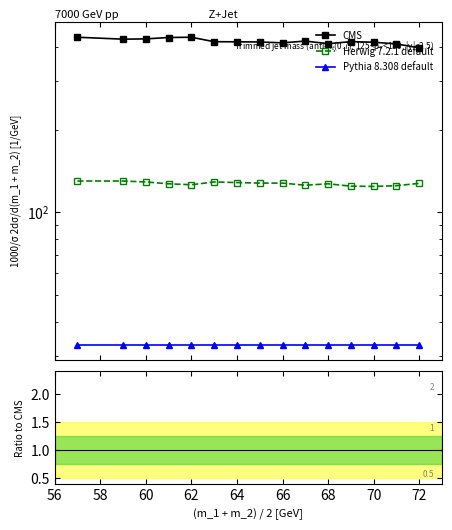

True or false: Pythia 8.308 default has a value of 0.0 at 62.

False